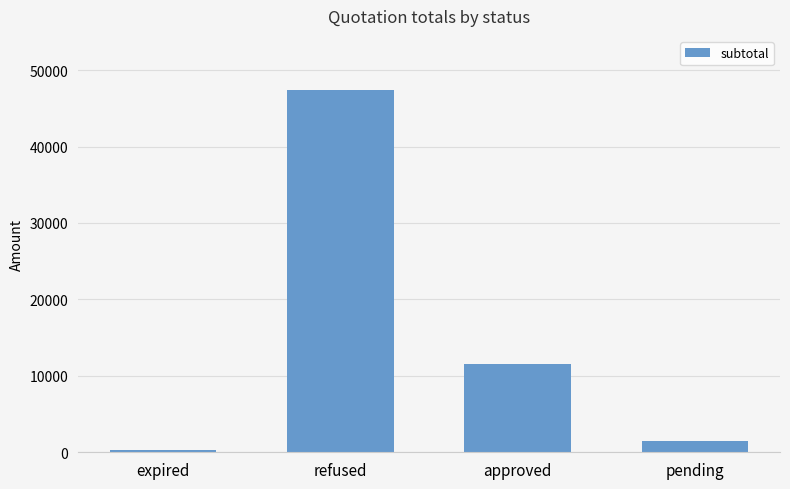

What is the average value?

15185.0